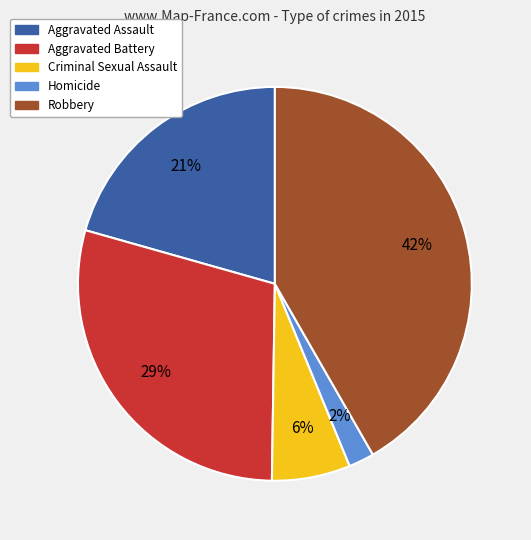

Between Aggravated Battery and Criminal Sexual Assault, which is larger?

Aggravated Battery